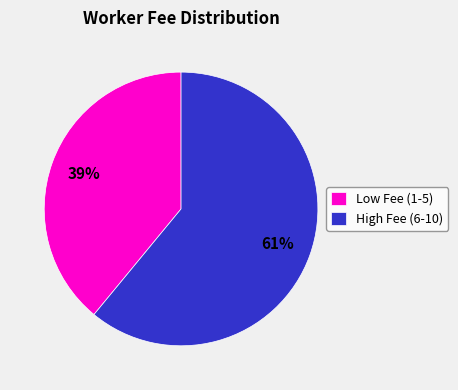

Between High Fee (6-10) and Low Fee (1-5), which is larger?

High Fee (6-10)